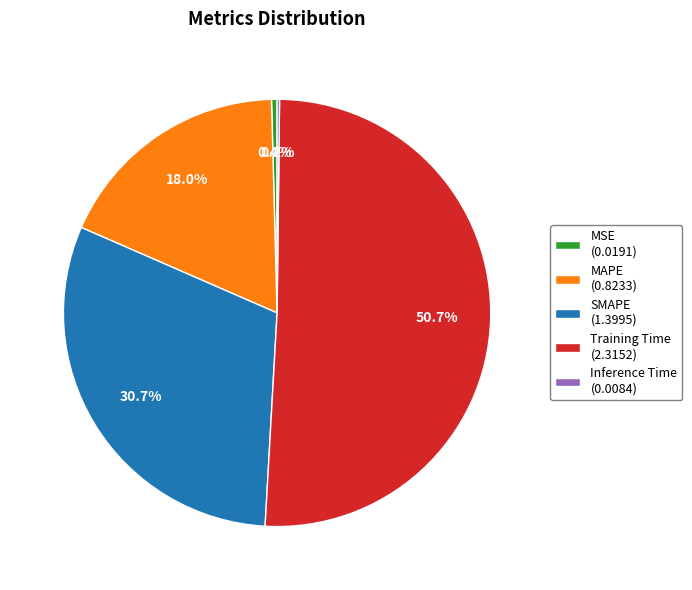

Is it true that Training Time is 51% of the pie?

True